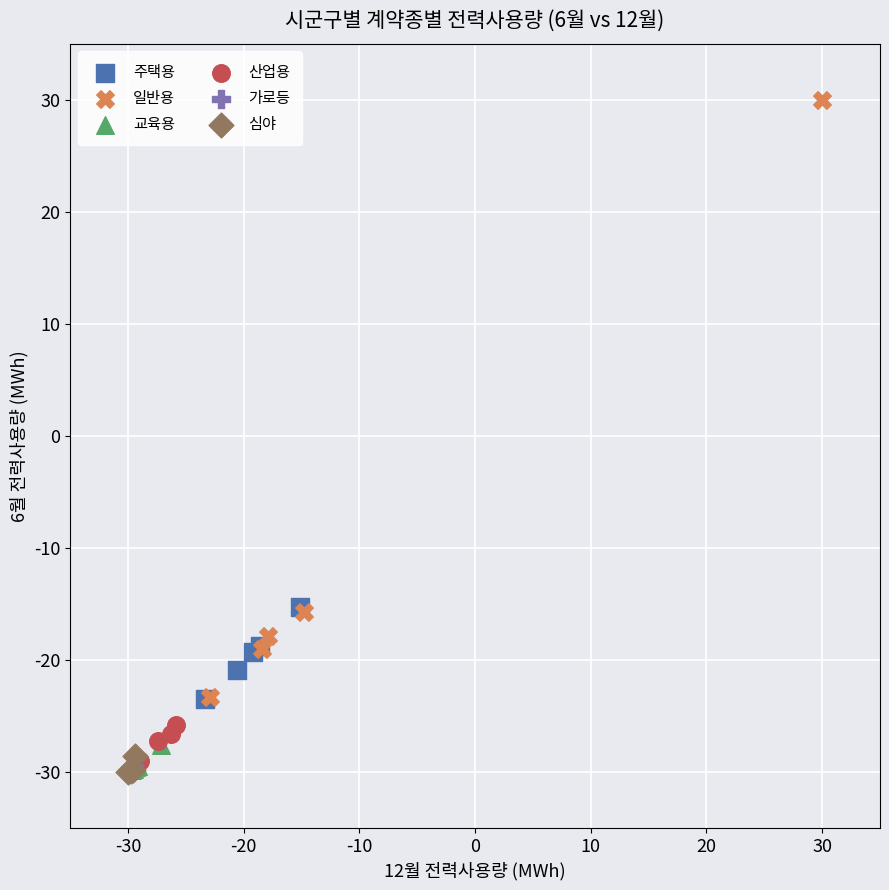

Which series contains the highest Y value?

일반용